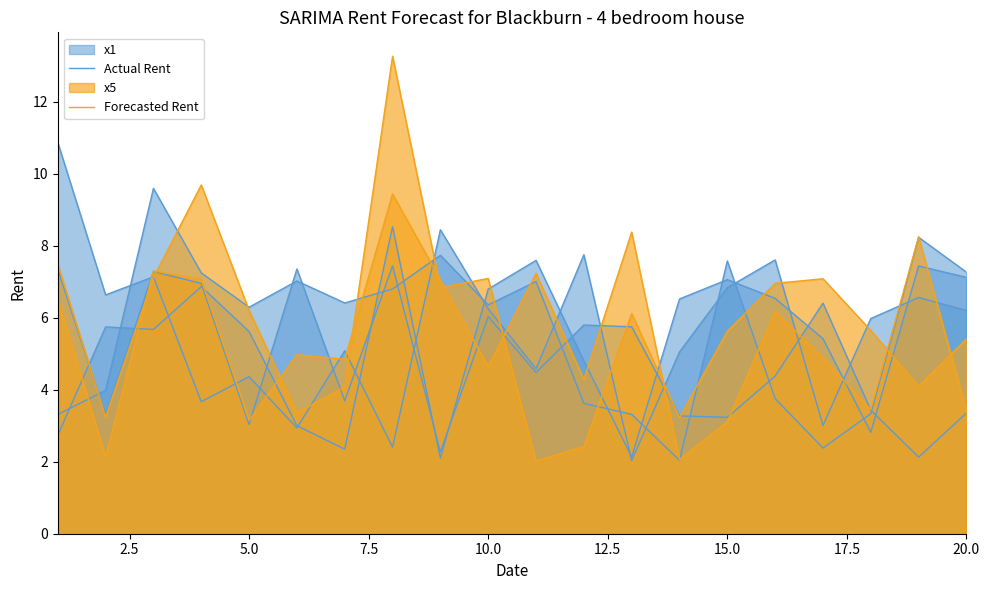

What is the sum of all Actual Rent values?

113.3